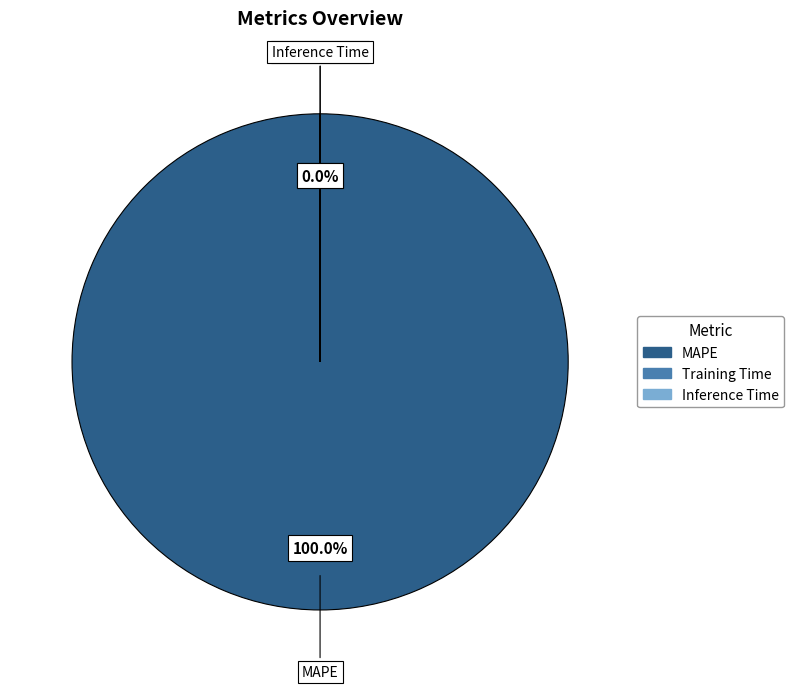

The Inference Time slice represents 1% of the pie. True or false?

False